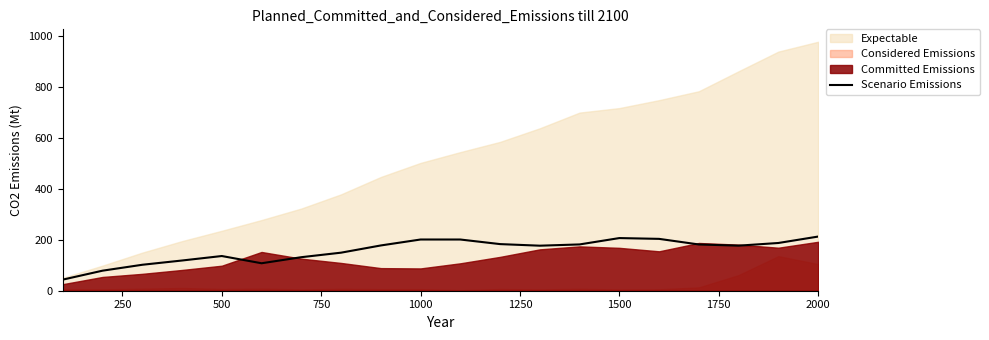

The Scenario Emissions series shows 206.4 at 1500. True or false?

True